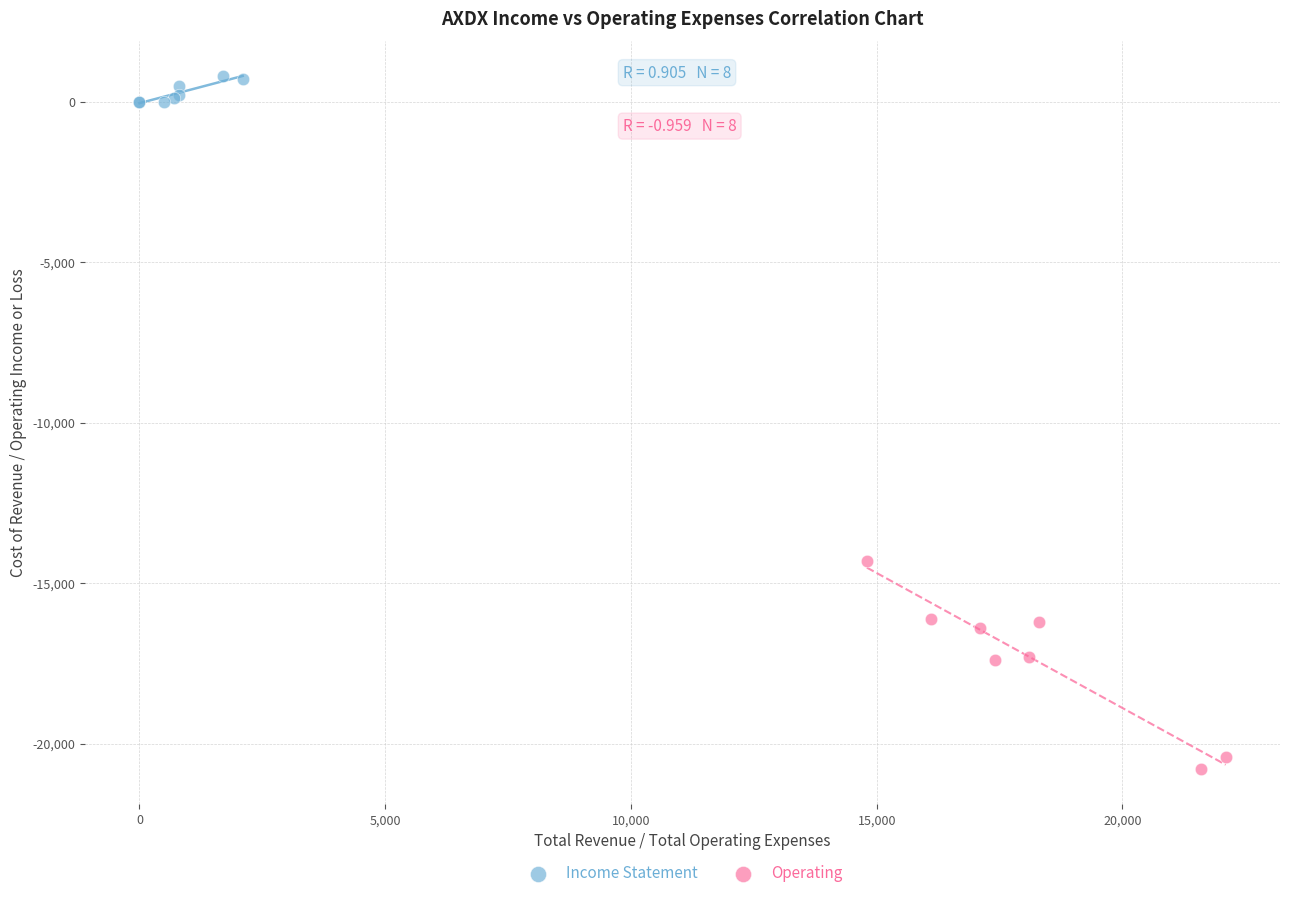

Which series has the widest spread of Y values?

Operating